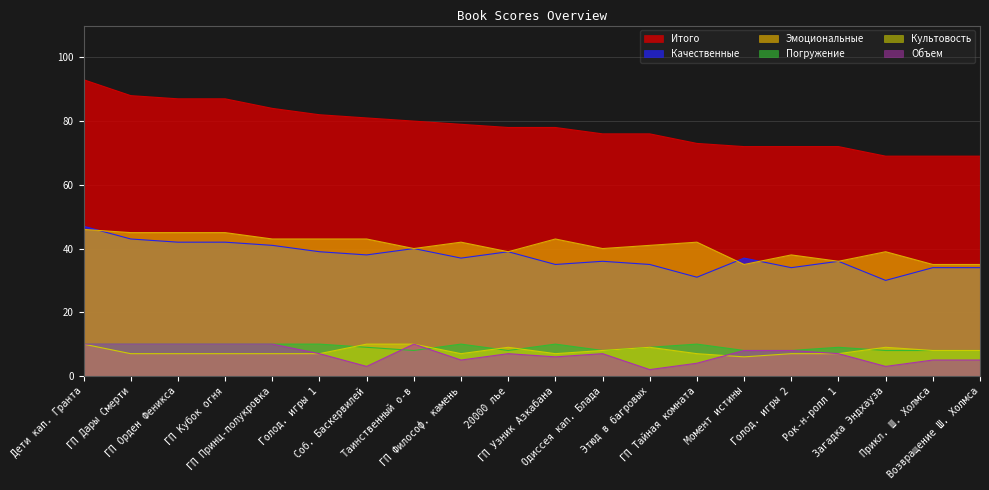

How many data points does each series have?

20